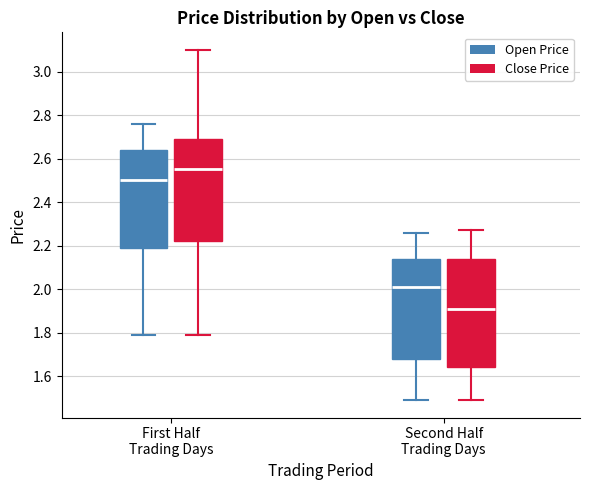

Reading left to right, read every box against the y-axis: the position of its median line, the range the box covers, and the ends of its whiskers. The values are not printed on the chart, so give them approximately, as read against the axis.

First Half Trading Days (Open Price): median 2.50, box 2.20 to 2.64, whiskers 1.80 to 2.76
First Half Trading Days (Close Price): median 2.56, box 2.22 to 2.70, whiskers 1.80 to 3.10
Second Half Trading Days (Open Price): median 2.02, box 1.68 to 2.14, whiskers 1.50 to 2.26
Second Half Trading Days (Close Price): median 1.92, box 1.64 to 2.14, whiskers 1.50 to 2.28